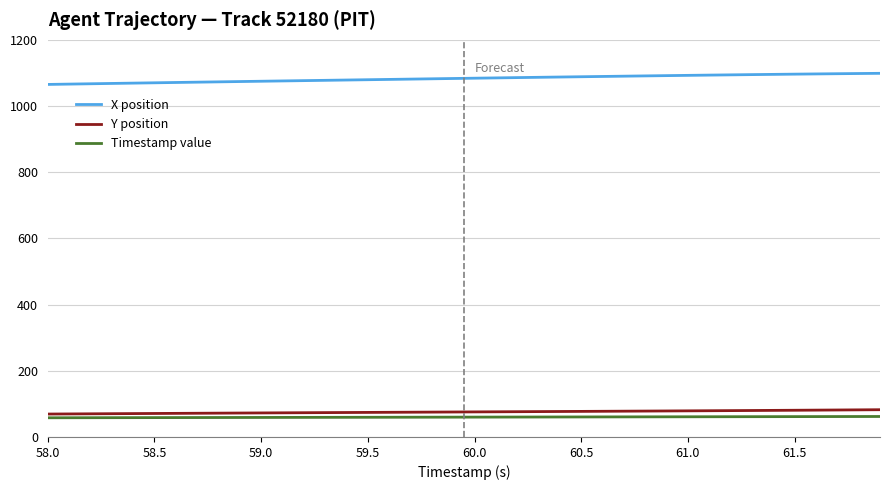

Which series has the largest total across all categories?

X position